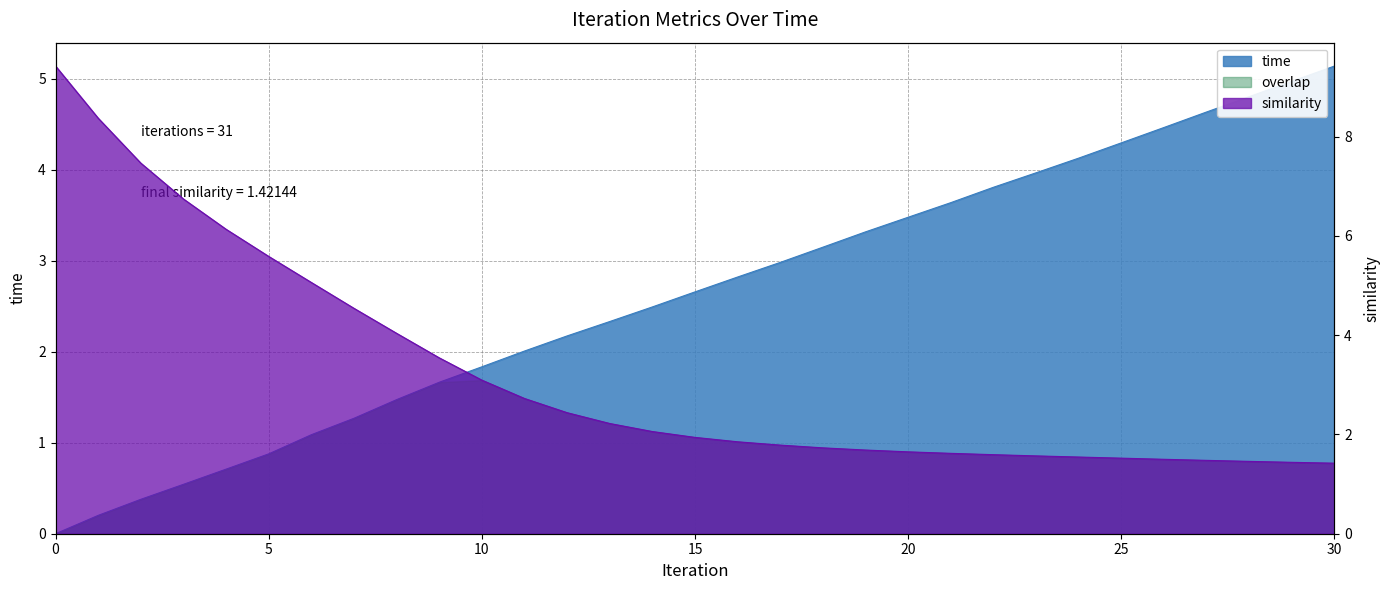

How many categories are shown in the chart?

31